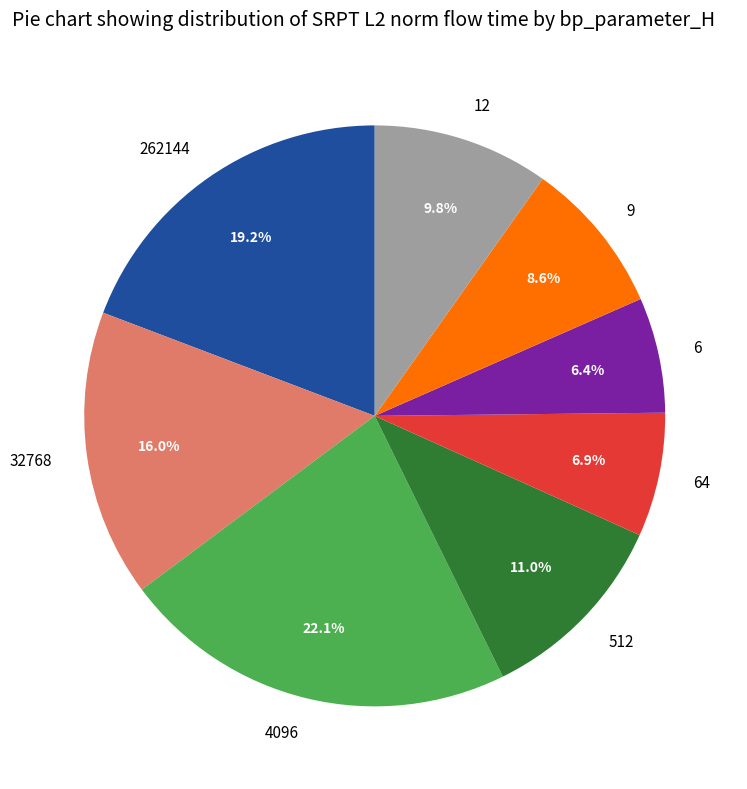

Is there a majority slice in this chart?

No